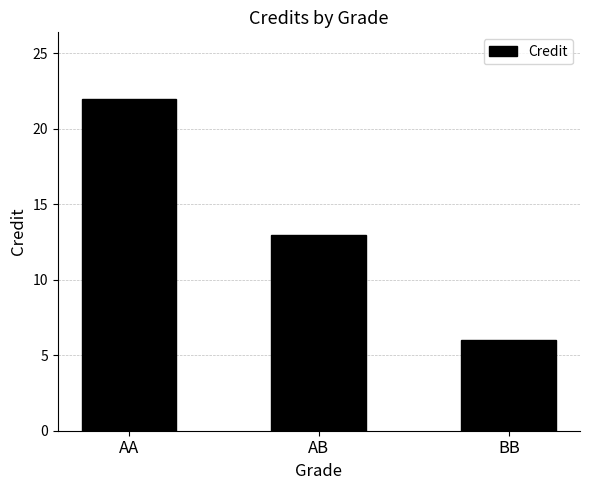

Which label corresponds to the smallest value in the chart?

BB